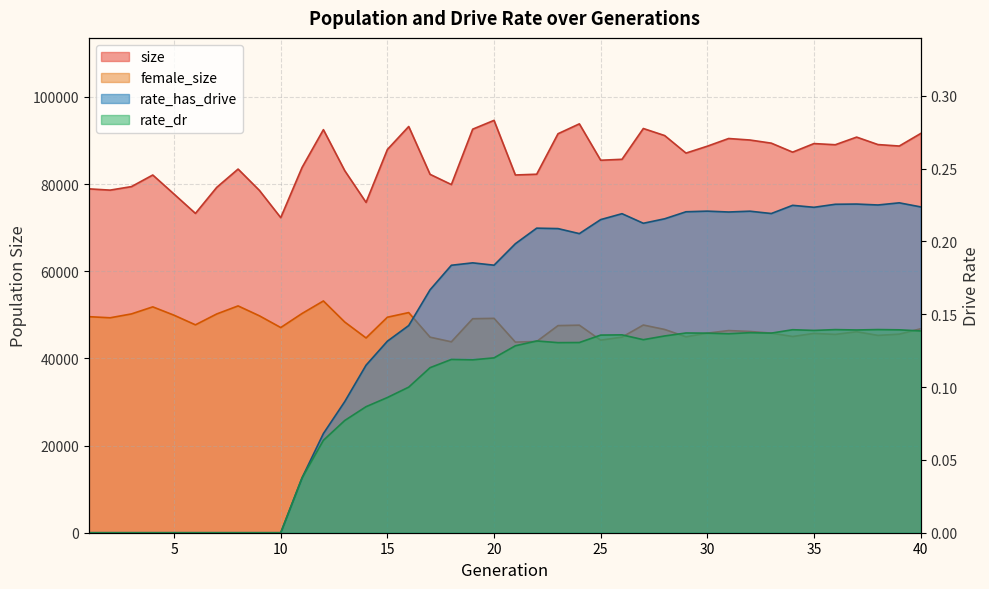

True or false: size has more than 2 points higher than both neighbors.

True